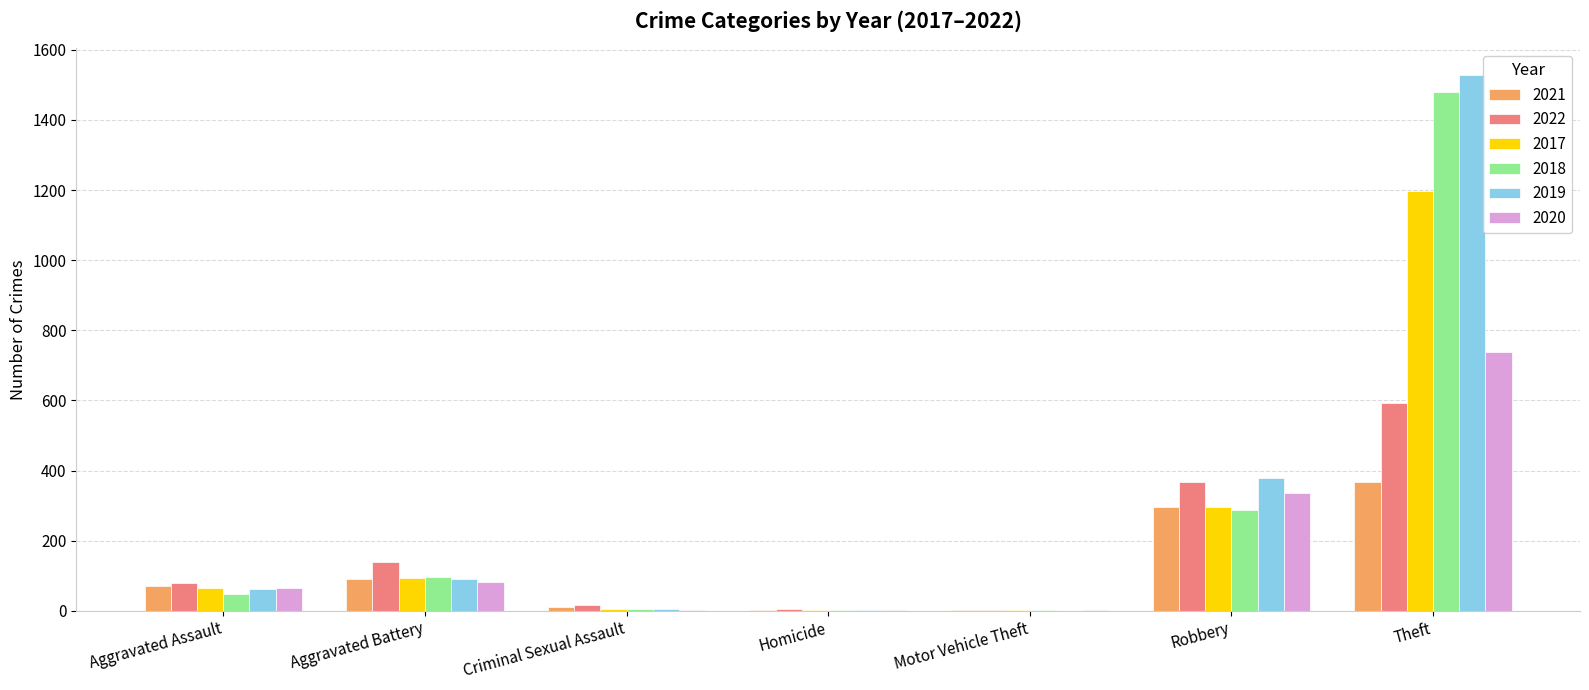

Is the value of 2022 at Robbery greater than the value of 2021 at Robbery?

Yes